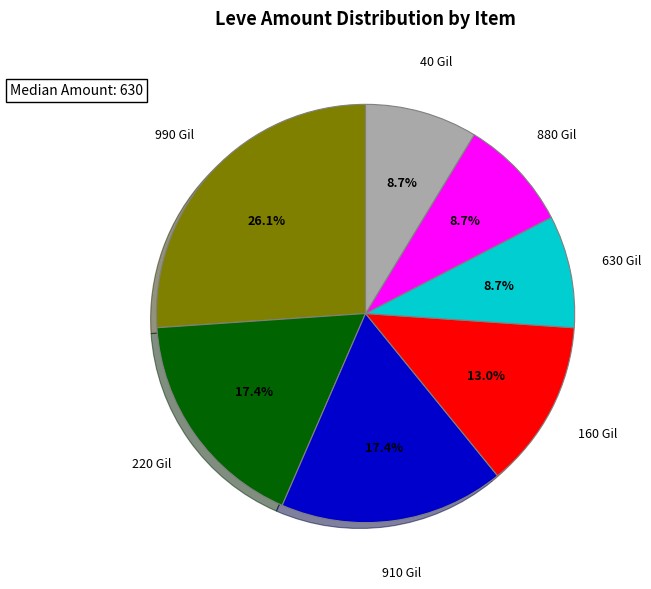

Is there any slice that represents more than half of the pie?

No